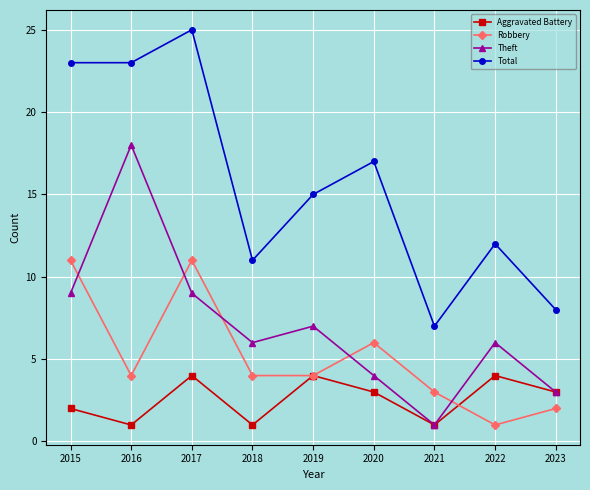

Reading right to left, list all the values displayed in this chart.

Aggravated Battery: 2023=3	2022=4	2021=1	2020=3	2019=4	2018=1	2017=4	2016=1	2015=2
Robbery: 2023=2	2022=1	2021=3	2020=6	2019=4	2018=4	2017=11	2016=4	2015=11
Theft: 2023=3	2022=6	2021=1	2020=4	2019=7	2018=6	2017=9	2016=18	2015=9
Total: 2023=8	2022=12	2021=7	2020=17	2019=15	2018=11	2017=25	2016=23	2015=23